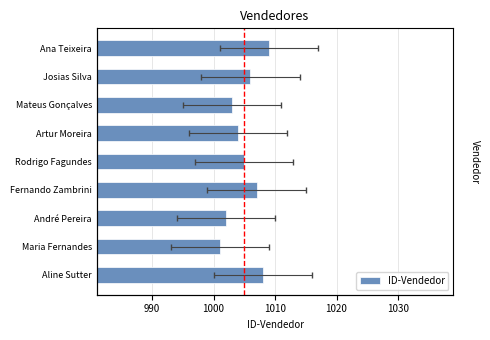

What is the minimum value shown in the chart?

1001